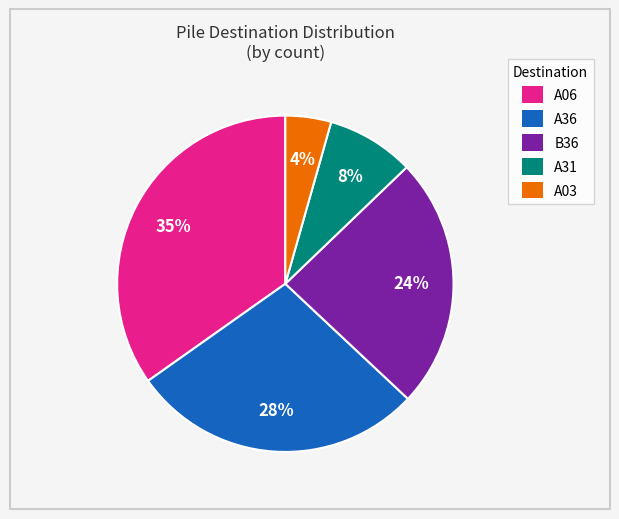

Rank the categories by value from lowest to highest.

A03, A31, B36, A36, A06